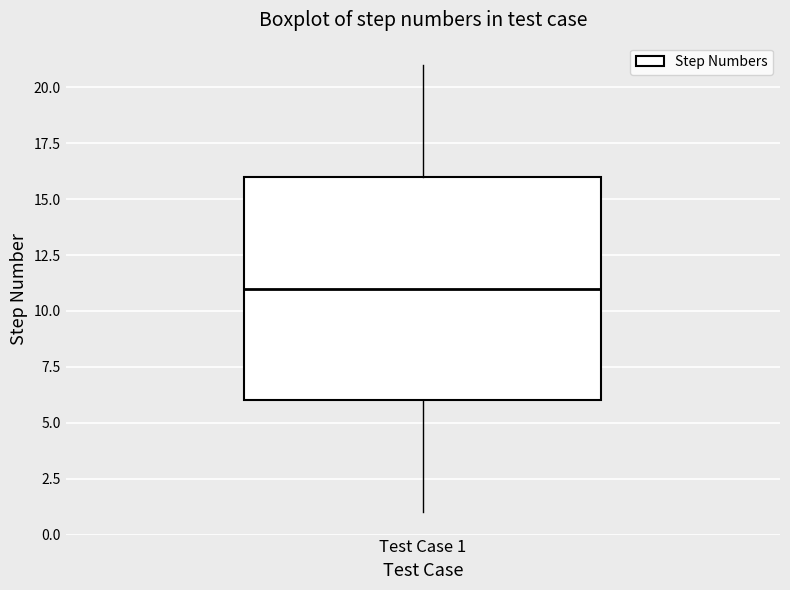

Transcribe this box plot: give where the median line is, the range the box spans, and where the two whiskers end, as read against the y-axis. The values are not printed on the chart, so give them approximately, as read against the axis.

median 11, box 6 to 16, whiskers 1 to 21